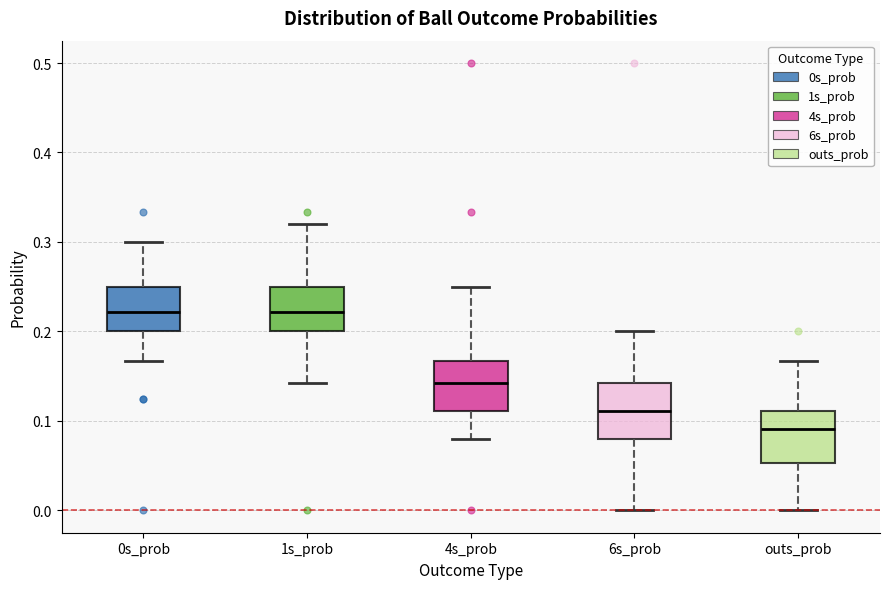

Reading left to right, read every box against the y-axis: the position of its median line, the range the box covers, and the ends of its whiskers. The values are not printed on the chart, so give them approximately, as read against the axis.

0s_prob: median 0.22, box 0.20 to 0.25, whiskers 0.17 to 0.30
1s_prob: median 0.22, box 0.20 to 0.25, whiskers 0.14 to 0.32
4s_prob: median 0.14, box 0.11 to 0.17, whiskers 0.08 to 0.25
6s_prob: median 0.11, box 0.08 to 0.14, whiskers 0.00 to 0.20
outs_prob: median 0.09, box 0.05 to 0.11, whiskers 0.00 to 0.17